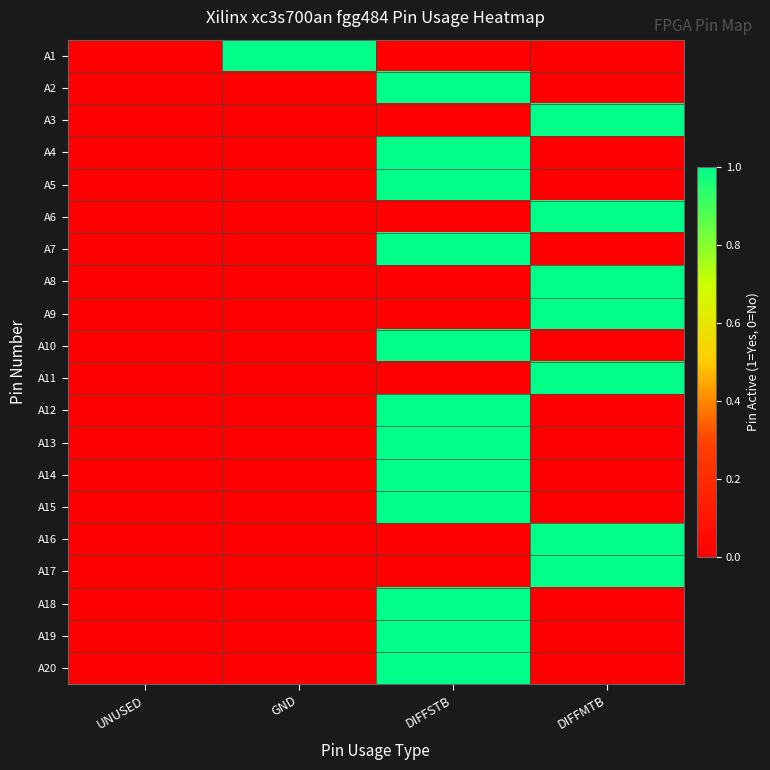

How many distinct data groups are displayed?

20